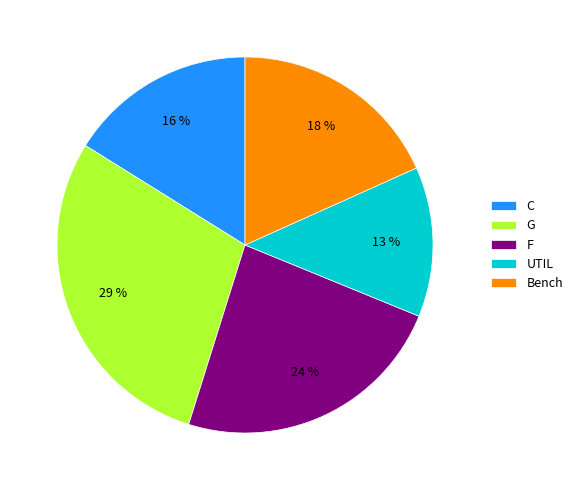

To the nearest percent, what is the difference between the Bench and G slice percentages?

11%